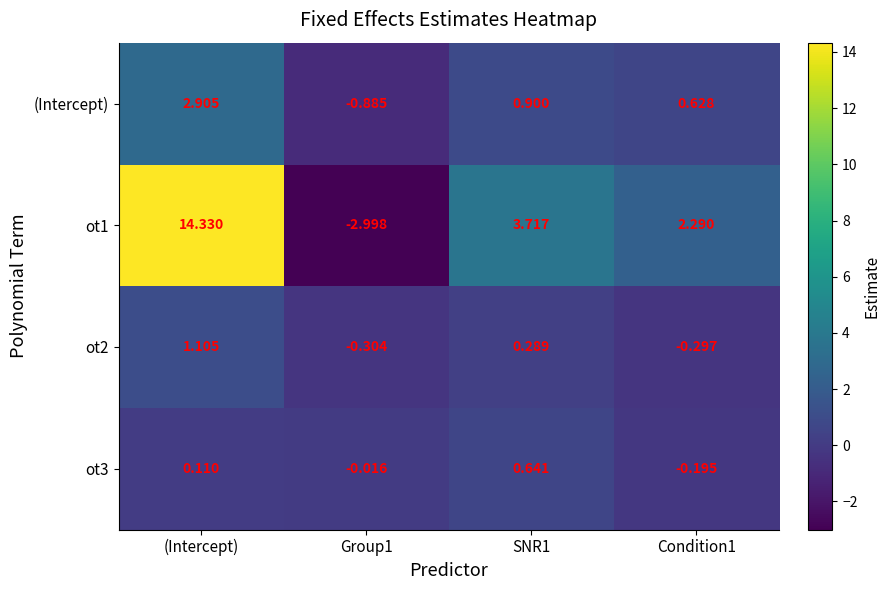

Which category has the highest value across all series?

(Intercept)